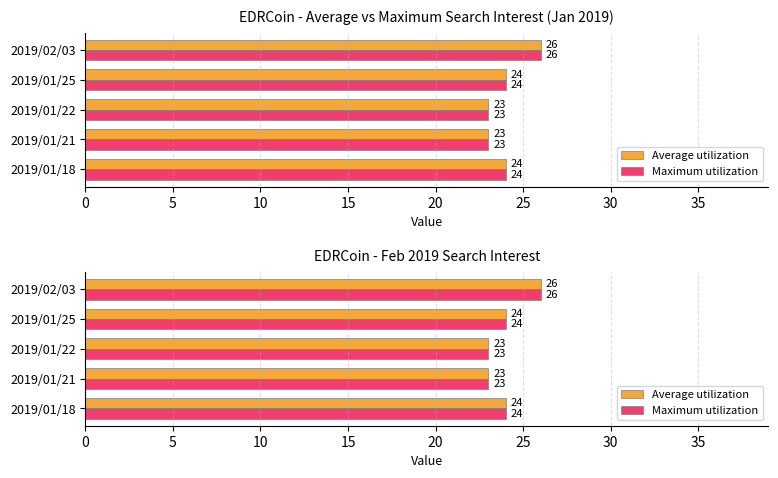

At how many categories does at least one series exceed 25?

1